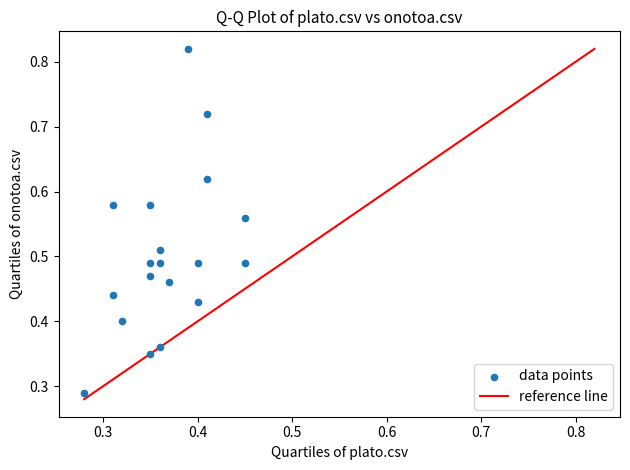

How many data points are displayed?

19